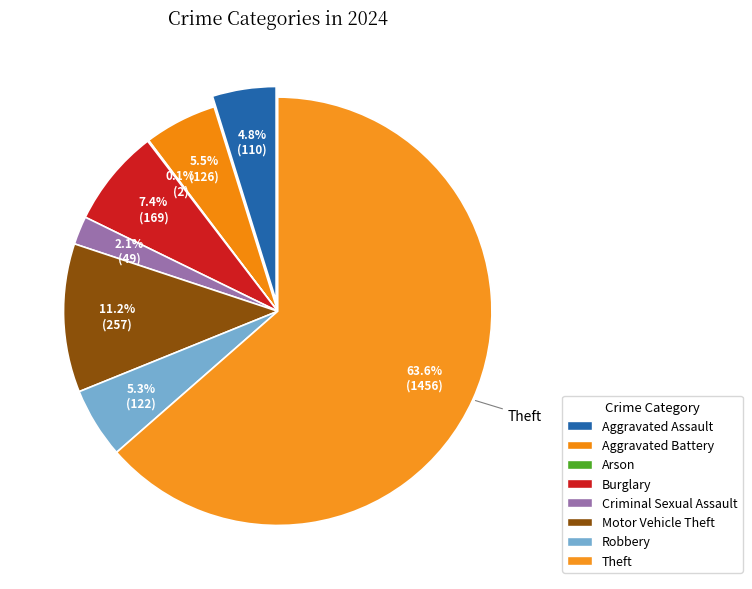

The Robbery slice represents 5% of the pie. True or false?

True